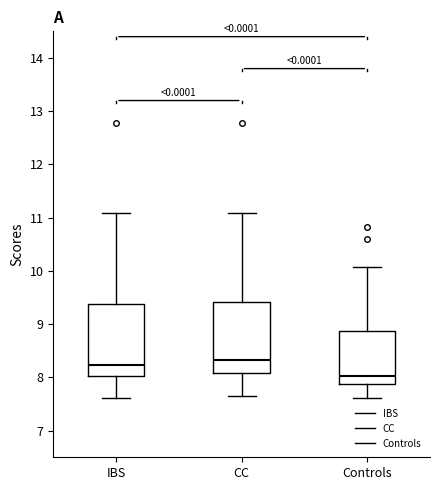

Where does the upper whisker of the box for Controls end on the y-axis? The values are not printed on the chart, so give them approximately, as read against the axis.

10.1